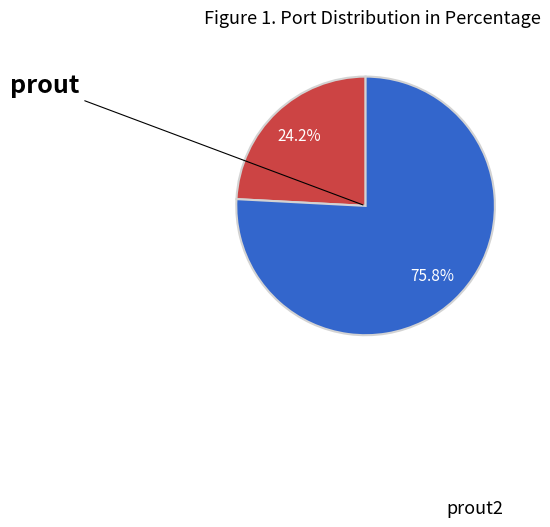

Which category accounts for the majority?

prout2